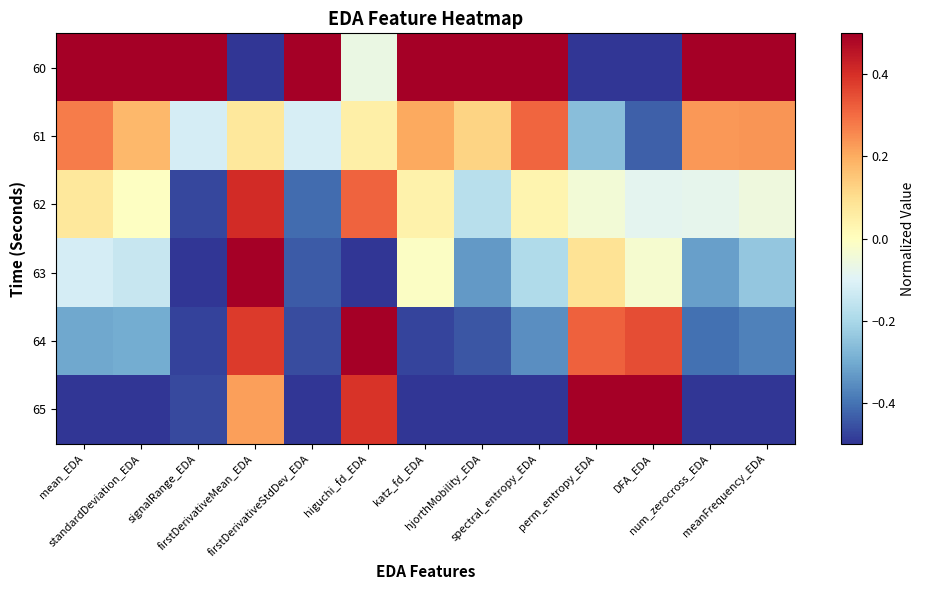

At num_zerocross_EDA, list the series in order from largest to smallest.

60, 61, 62, 63, 64, 65